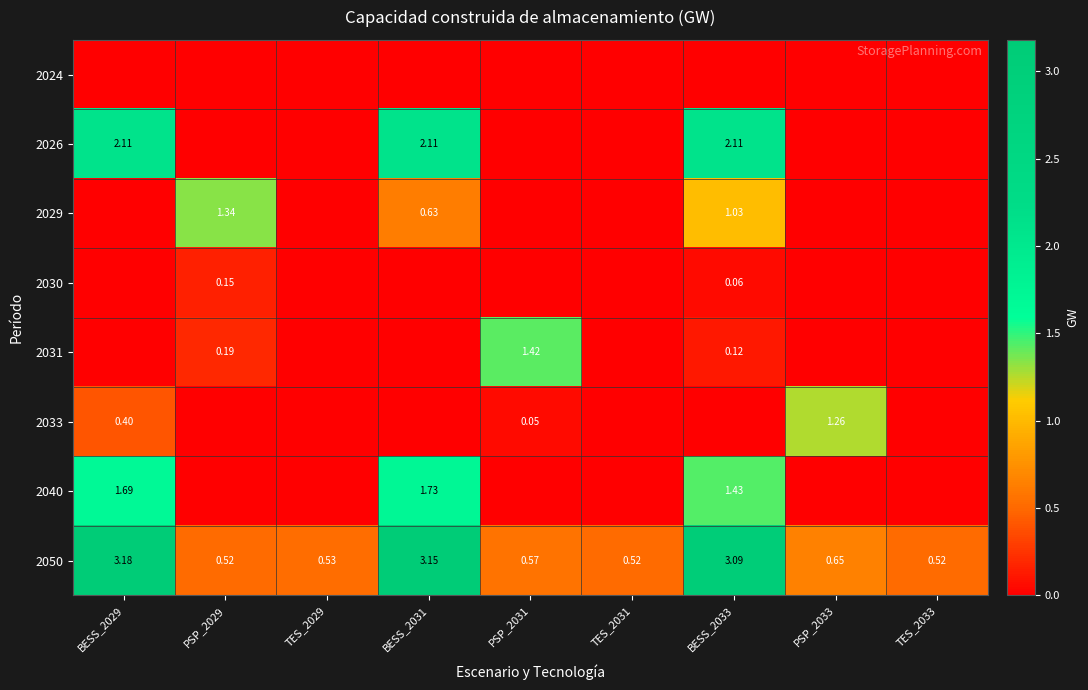

Is the value of 2030 at BESS_2033 greater than the value of 2029 at BESS_2033?

No